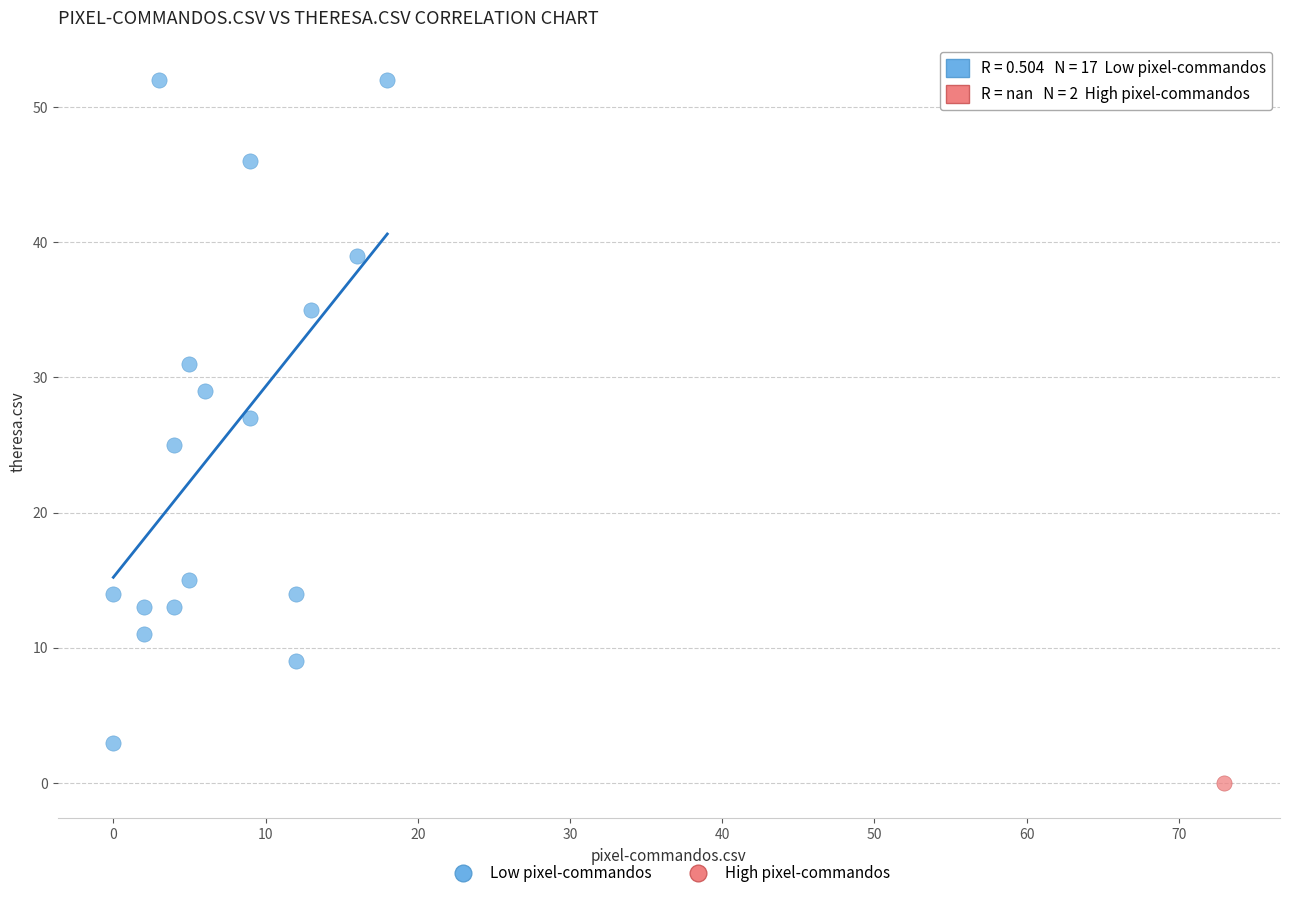

What are all the series names shown in the legend?

Low pixel-commandos, High pixel-commandos